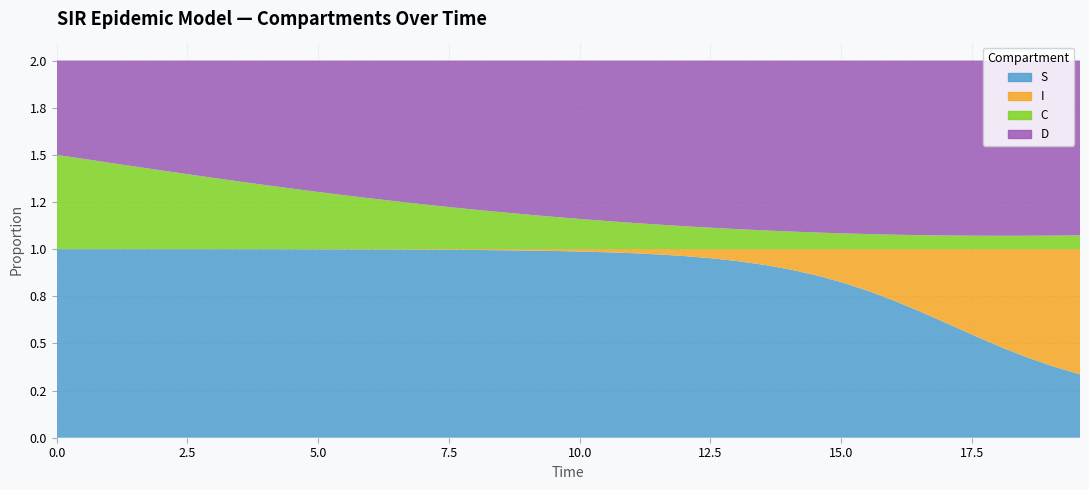

Reading left to right, list all the values displayed in this chart.

S: 0.0=1.0	0.5016722408026756=1.0	1.0033444816053512=1.0	1.5050167224080266=1.0	2.0066889632107023=1.0	2.508361204013378=1.0	3.0100334448160533=1.0	3.511705685618729=1.0	4.013377926421405=1.0	4.51505016722408=1.0	5.016722408026756=1.0	5.518394648829432=1.0	6.020066889632107=1.0	6.521739130434782=1.0	7.023411371237458=1.0	7.525083612040134=1.0	8.02675585284281=1.0	8.528428093645484=1.0	9.03010033444816=1.0	9.531772575250836=1.0	10.033444816053512=1.0	10.535117056856187=1.0	11.036789297658864=1.0	11.538461538461538=1.0	12.040133779264213=1.0	12.54180602006689=1.0	13.043478260869565=0.9	13.545150501672241=0.9	14.046822742474916=0.9	14.548494983277592=0.9	15.050167224080267=0.8	15.551839464882944=0.8	16.05351170568562=0.7	16.555183946488295=0.7	17.05685618729097=0.6	17.558528428093645=0.5	18.06020066889632=0.5	18.561872909698998=0.4	19.06354515050167=0.4	19.565217391304348=0.3
I: 0.0=0.0	0.5016722408026756=0.0	1.0033444816053512=0.0	1.5050167224080266=0.0	2.0066889632107023=0.0	2.508361204013378=0.0	3.0100334448160533=0.0	3.511705685618729=0.0	4.013377926421405=0.0	4.51505016722408=0.0	5.016722408026756=0.0	5.518394648829432=0.0	6.020066889632107=0.0	6.521739130434782=0.0	7.023411371237458=0.0	7.525083612040134=0.0	8.02675585284281=0.0	8.528428093645484=0.0	9.03010033444816=0.0	9.531772575250836=0.0	10.033444816053512=0.0	10.535117056856187=0.0	11.036789297658864=0.0	11.538461538461538=0.0	12.040133779264213=0.0	12.54180602006689=0.0	13.043478260869565=0.1	13.545150501672241=0.1	14.046822742474916=0.1	14.548494983277592=0.1	15.050167224080267=0.2	15.551839464882944=0.2	16.05351170568562=0.3	16.555183946488295=0.3	17.05685618729097=0.4	17.558528428093645=0.5	18.06020066889632=0.5	18.561872909698998=0.6	19.06354515050167=0.6	19.565217391304348=0.7
C: 0.0=0.5	0.5016722408026756=0.5	1.0033444816053512=0.5	1.5050167224080266=0.4	2.0066889632107023=0.4	2.508361204013378=0.4	3.0100334448160533=0.4	3.511705685618729=0.4	4.013377926421405=0.3	4.51505016722408=0.3	5.016722408026756=0.3	5.518394648829432=0.3	6.020066889632107=0.3	6.521739130434782=0.3	7.023411371237458=0.2	7.525083612040134=0.2	8.02675585284281=0.2	8.528428093645484=0.2	9.03010033444816=0.2	9.531772575250836=0.2	10.033444816053512=0.2	10.535117056856187=0.1	11.036789297658864=0.1	11.538461538461538=0.1	12.040133779264213=0.1	12.54180602006689=0.1	13.043478260869565=0.1	13.545150501672241=0.1	14.046822742474916=0.1	14.548494983277592=0.1	15.050167224080267=0.1	15.551839464882944=0.1	16.05351170568562=0.1	16.555183946488295=0.1	17.05685618729097=0.1	17.558528428093645=0.1	18.06020066889632=0.1	18.561872909698998=0.1	19.06354515050167=0.1	19.565217391304348=0.1
D: 0.0=0.5	0.5016722408026756=0.5	1.0033444816053512=0.5	1.5050167224080266=0.6	2.0066889632107023=0.6	2.508361204013378=0.6	3.0100334448160533=0.6	3.511705685618729=0.6	4.013377926421405=0.7	4.51505016722408=0.7	5.016722408026756=0.7	5.518394648829432=0.7	6.020066889632107=0.7	6.521739130434782=0.7	7.023411371237458=0.8	7.525083612040134=0.8	8.02675585284281=0.8	8.528428093645484=0.8	9.03010033444816=0.8	9.531772575250836=0.8	10.033444816053512=0.8	10.535117056856187=0.9	11.036789297658864=0.9	11.538461538461538=0.9	12.040133779264213=0.9	12.54180602006689=0.9	13.043478260869565=0.9	13.545150501672241=0.9	14.046822742474916=0.9	14.548494983277592=0.9	15.050167224080267=0.9	15.551839464882944=0.9	16.05351170568562=0.9	16.555183946488295=0.9	17.05685618729097=0.9	17.558528428093645=0.9	18.06020066889632=0.9	18.561872909698998=0.9	19.06354515050167=0.9	19.565217391304348=0.9